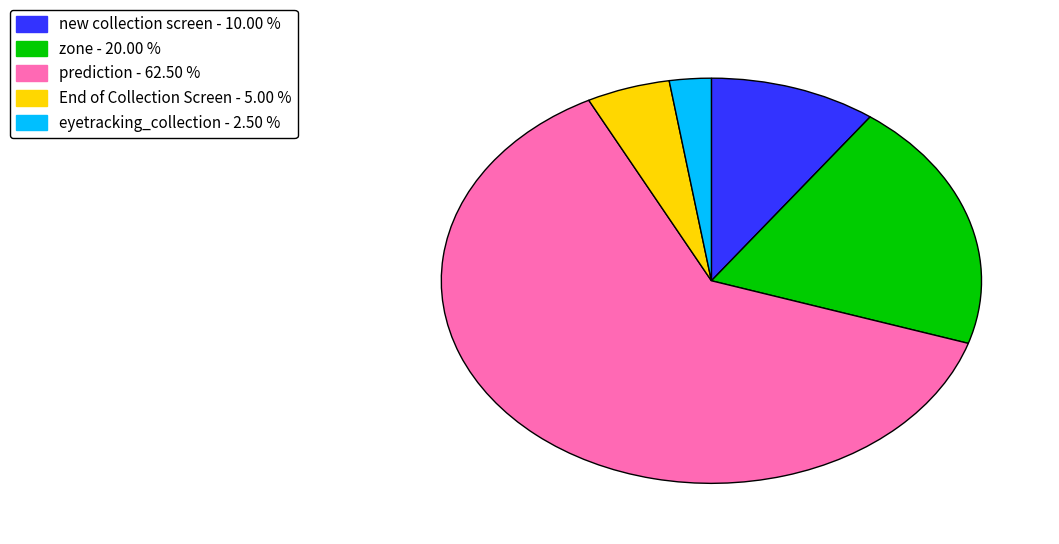

Is it true that new collection screen is 1% of the pie?

False